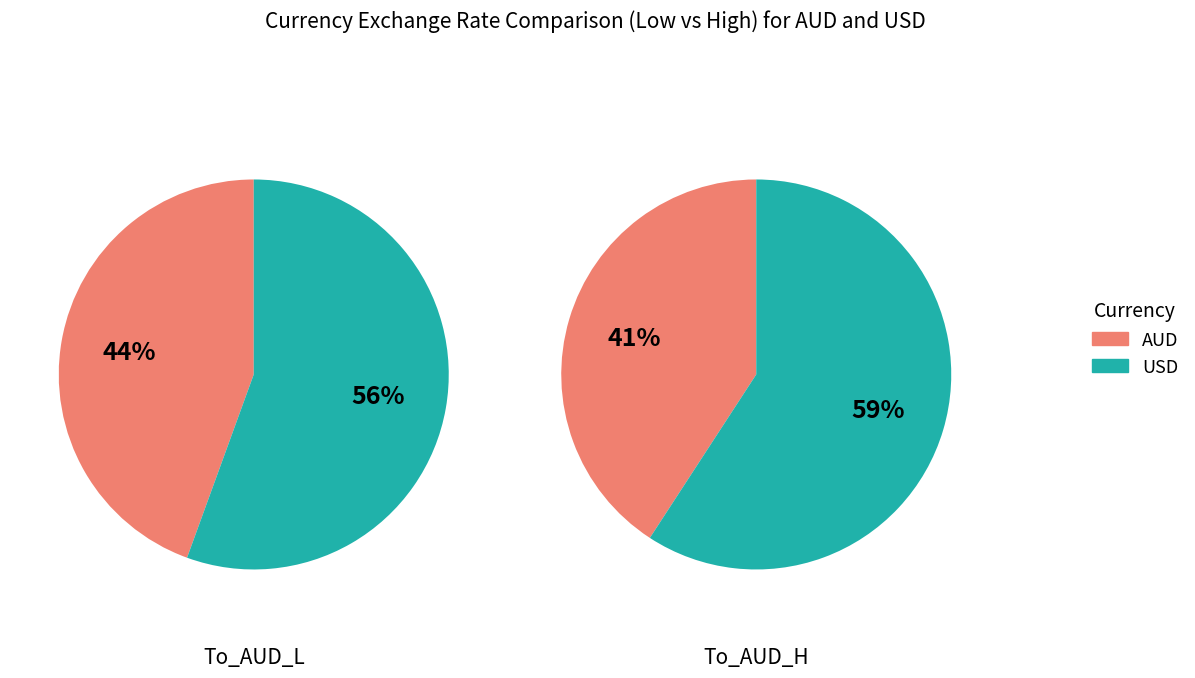

How many segments does this pie chart have?

2